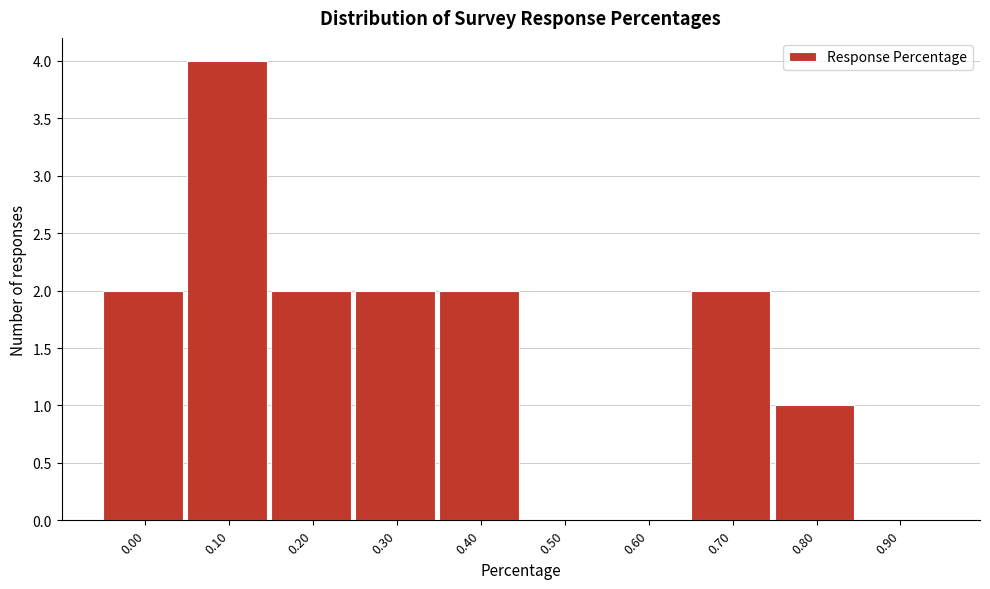

Reading left to right, what are all the values shown in this chart?

0.00=2	0.10=4	0.20=2	0.30=2	0.40=2	0.50=0	0.60=0	0.70=2	0.80=1	0.90=0